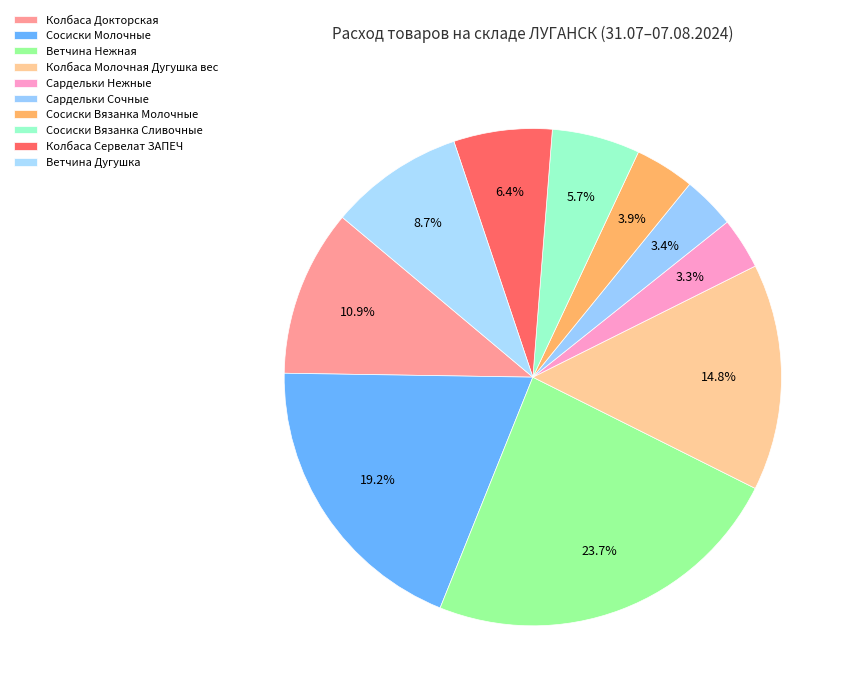

Count the number of slices in the pie.

10